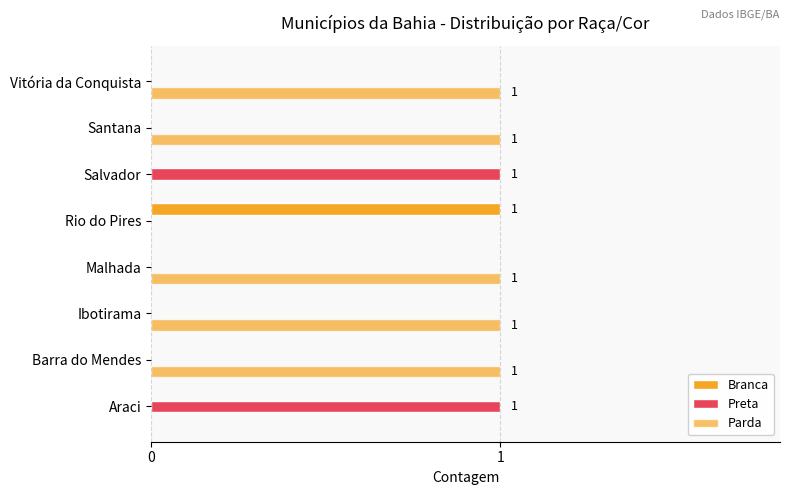

How many data points does each series have?

8